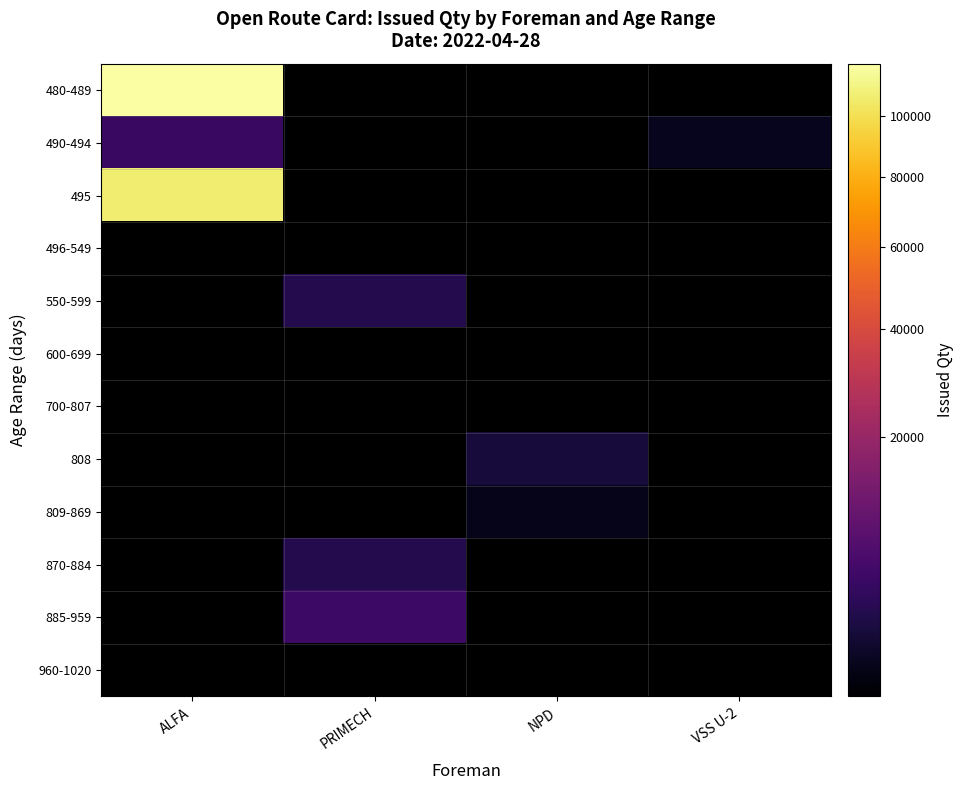

At which category does the chart reach its peak across all series?

ALFA